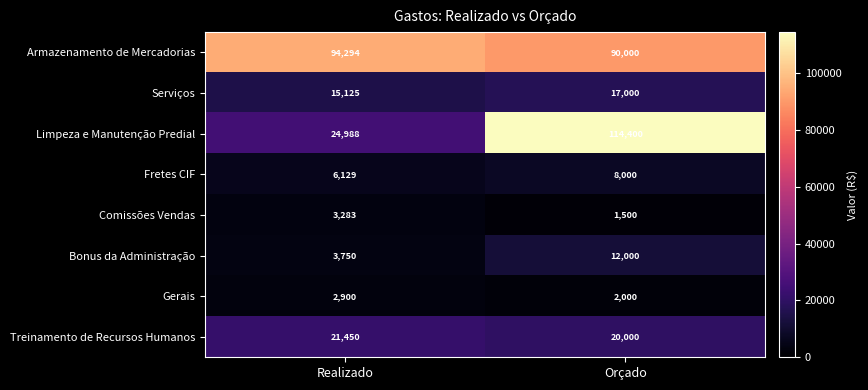

What is the difference between the Fretes CIF values at Orçado and Realizado?

1871